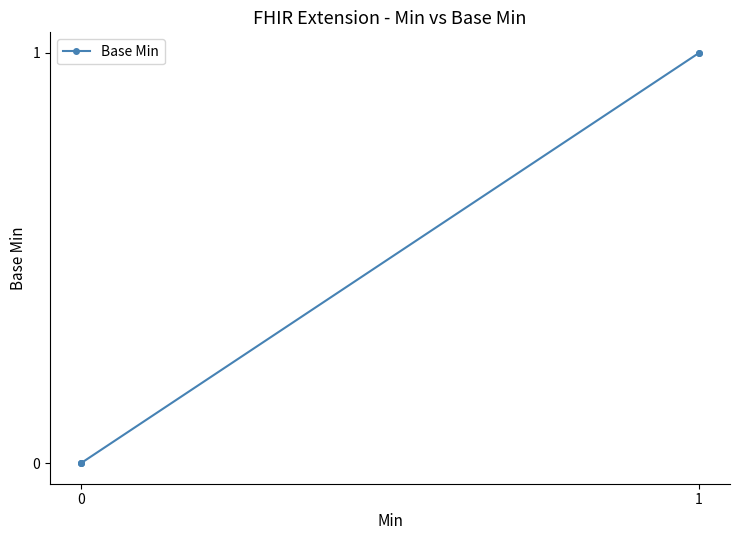

What is the greatest value displayed?

1